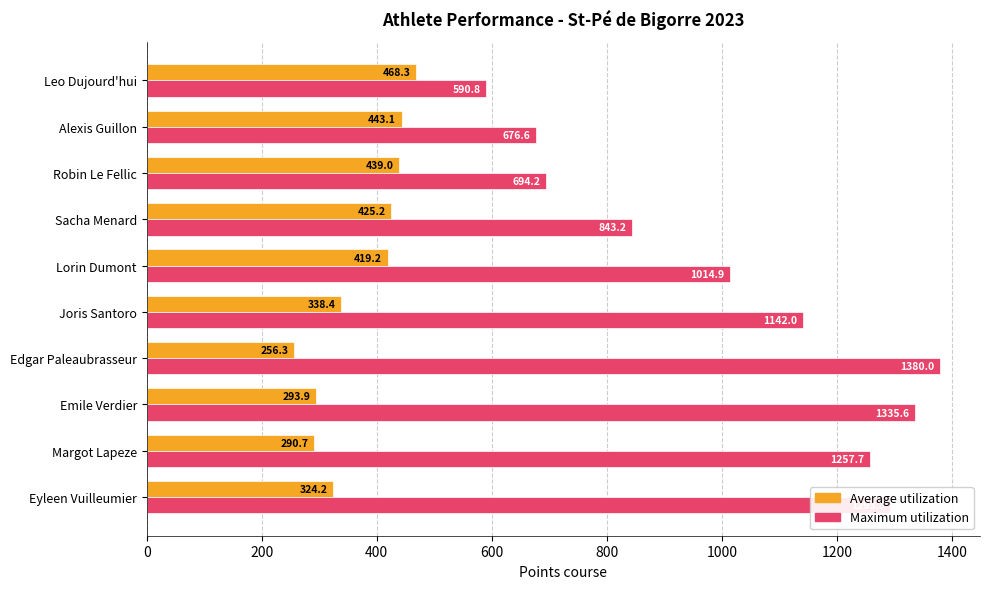

Read the Maximum utilization value at Edgar Paleaubrasseur.

1380.0